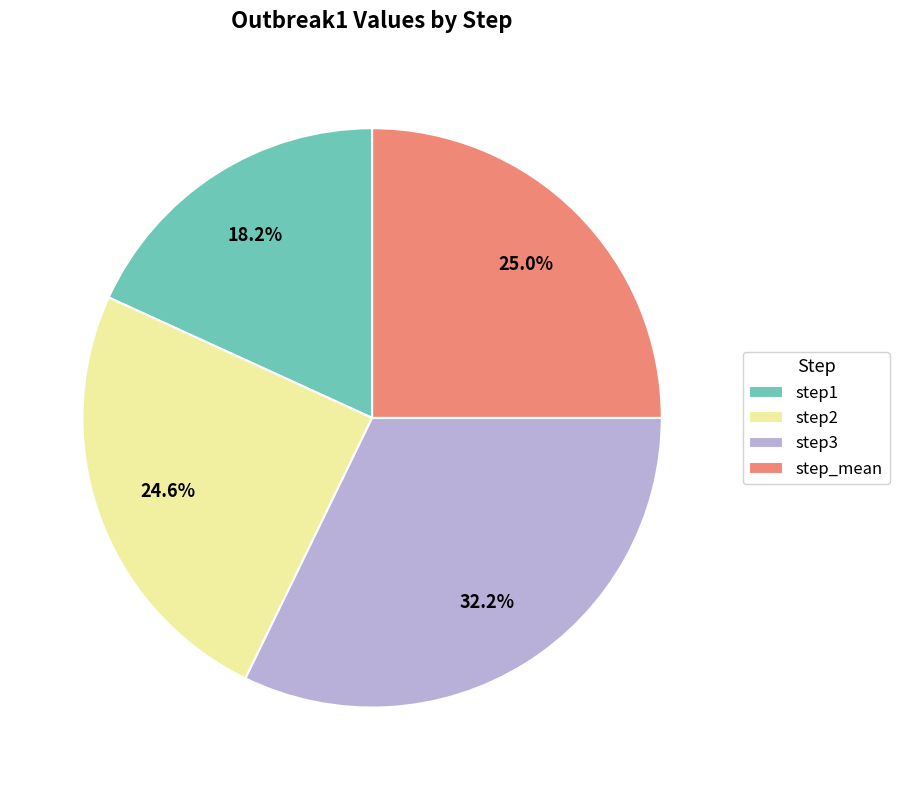

What percentage is NOT represented by step2?

75.4%